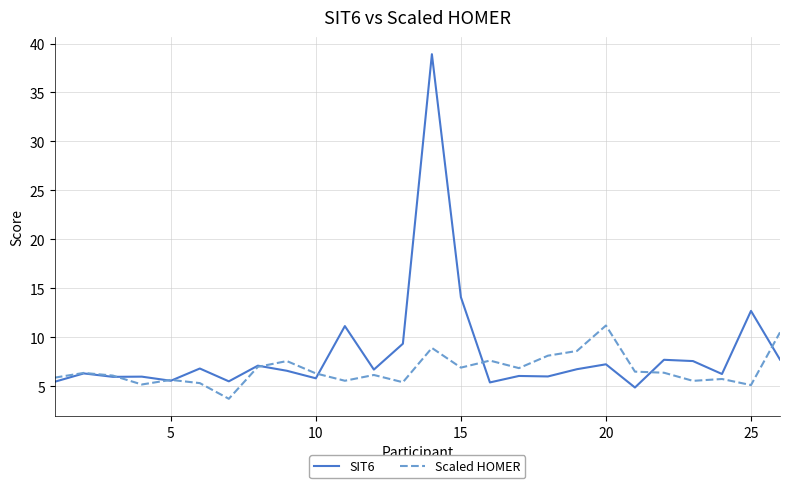

List the series in order of their overall mean, highest first.

SIT6, Scaled HOMER